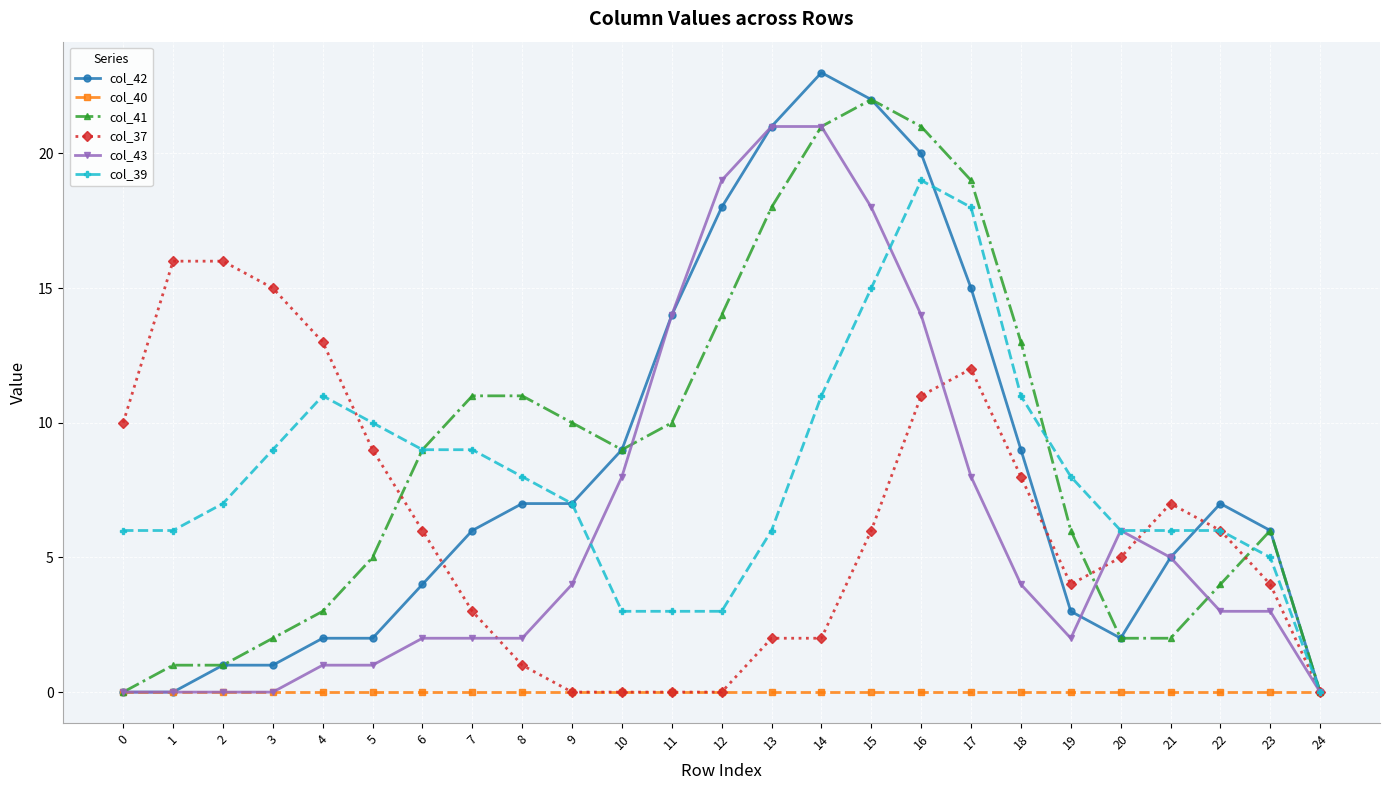

Rank the series by their maximum value, from lowest to highest.

col_40, col_37, col_39, col_43, col_41, col_42